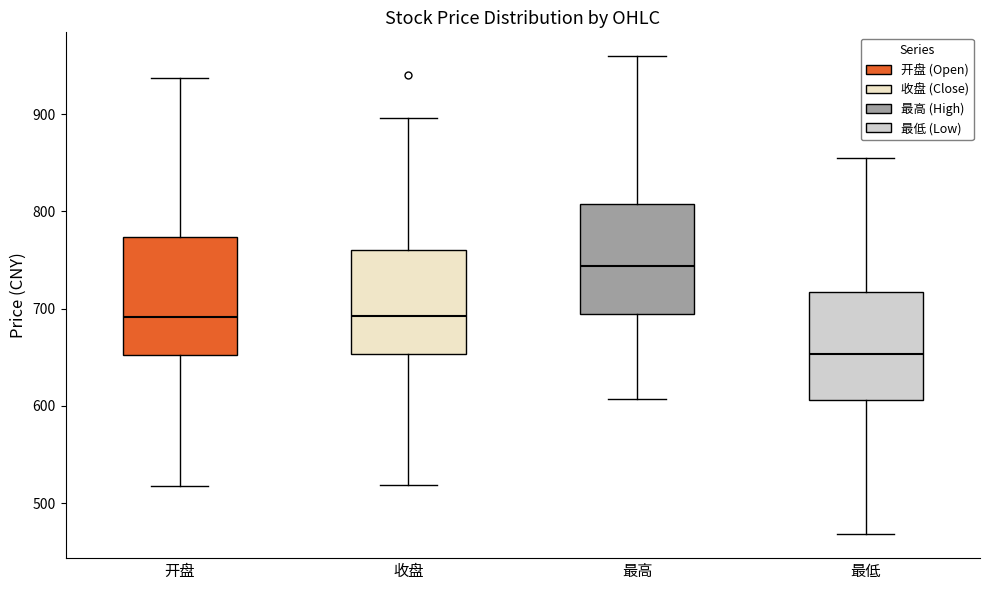

Which box's median line is the highest?

最高